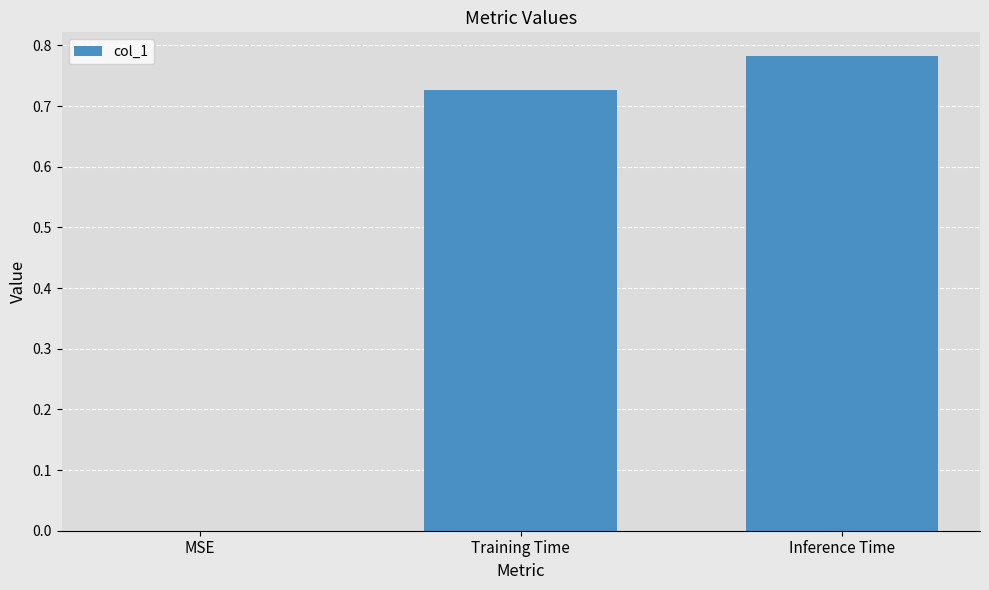

What is the sum of all values?

1.5